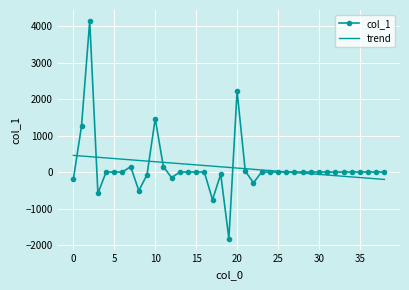

Rank the series by their maximum value, from lowest to highest.

trend, col_1